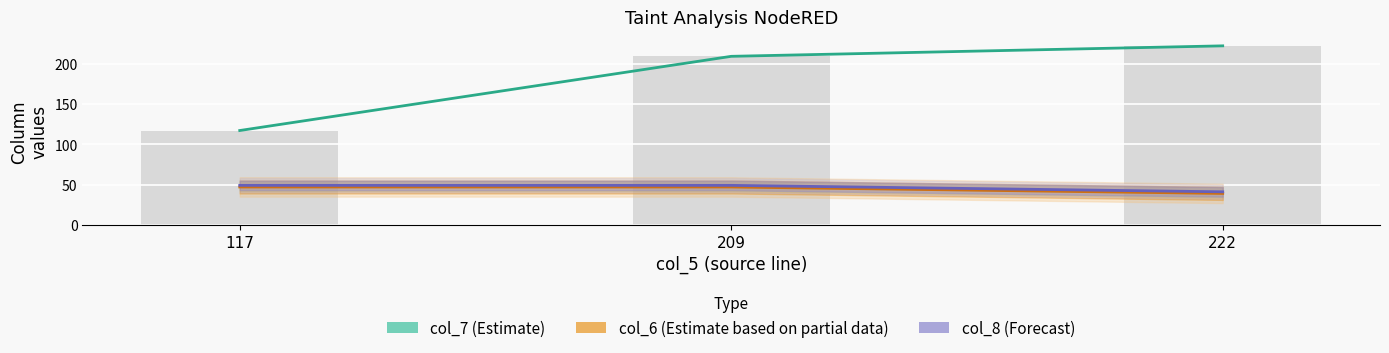

Which has a higher value, 222 or 209?

222